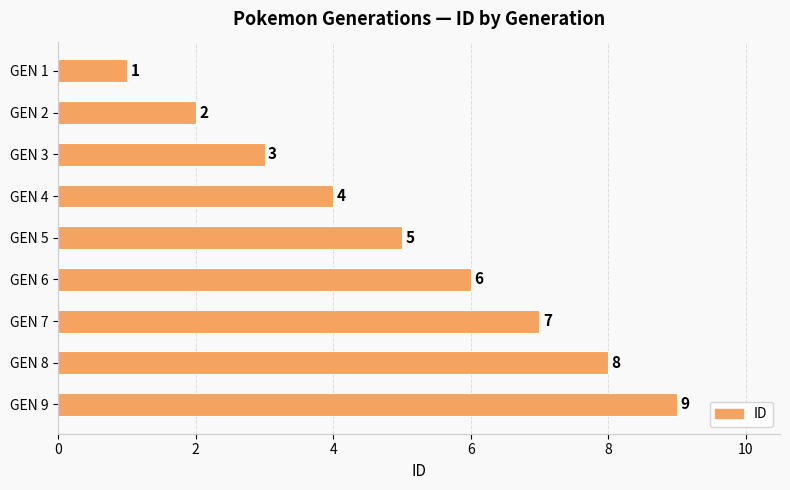

At which category does the chart reach its peak across all series?

GEN 9